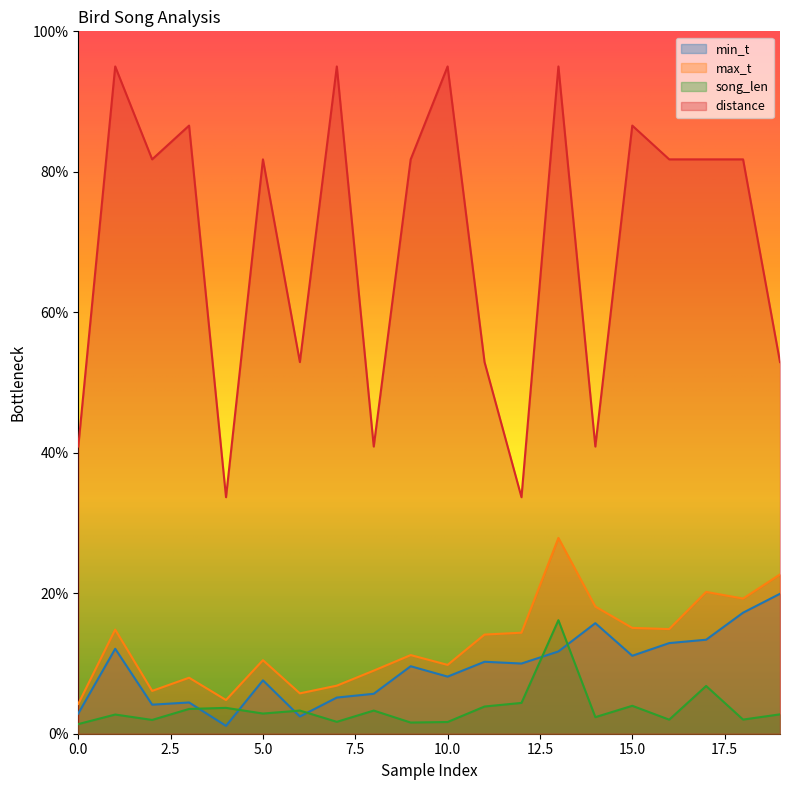

Between which two adjacent categories do min_t and song_len first intersect?

3 and 4